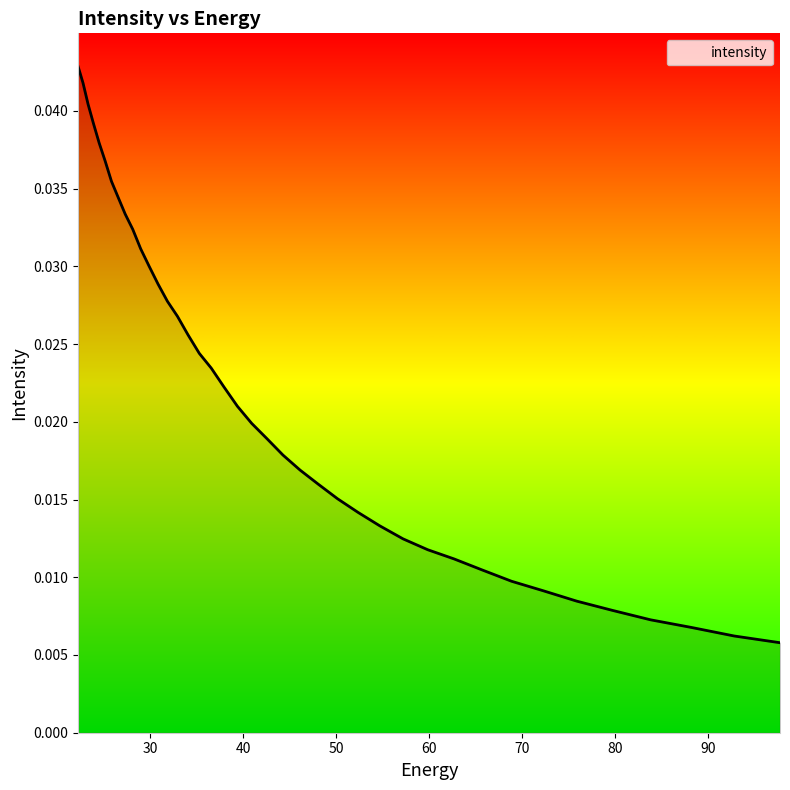

What is the sum of the values at 28.947456 and 30.812122?

0.1